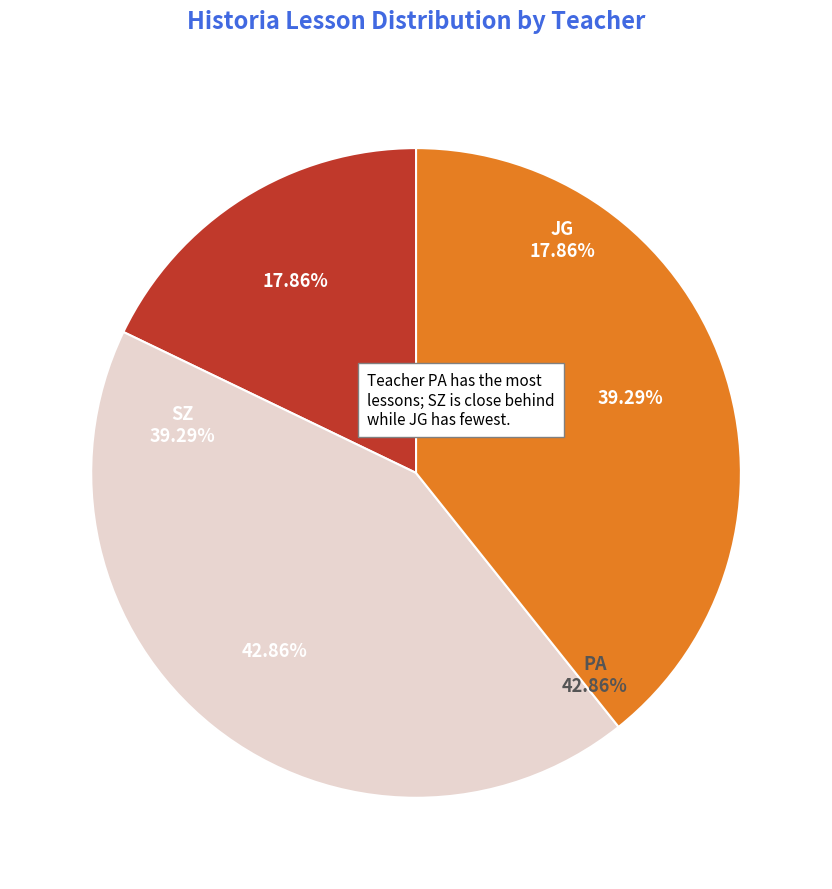

Does Poniedziałek 8:00 represent more than half of the total?

No